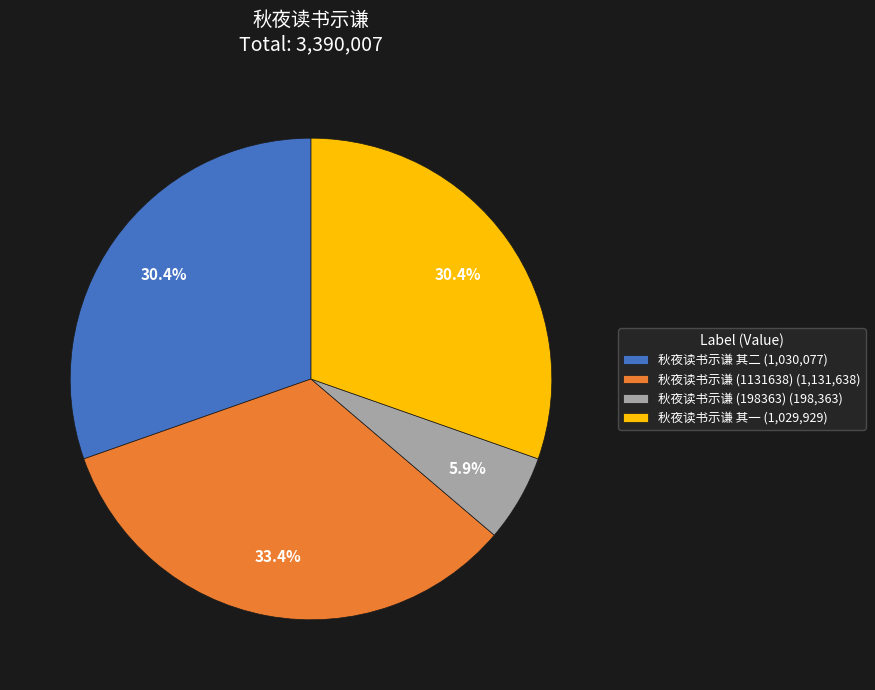

Which slice is the largest?

秋夜读书示谦 (1131638) (1,131,638)